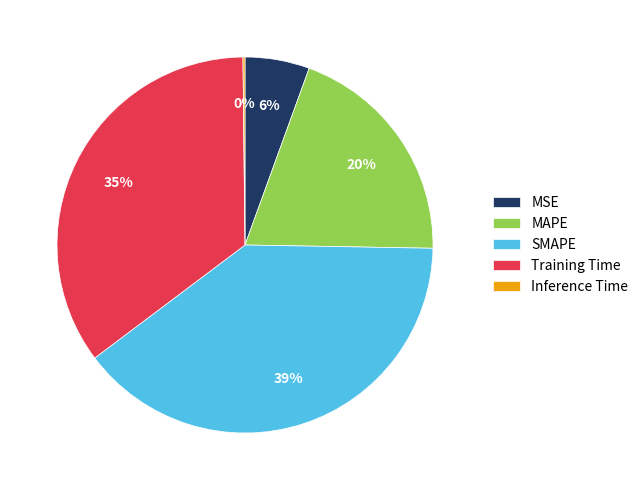

Does any single category account for the majority?

No